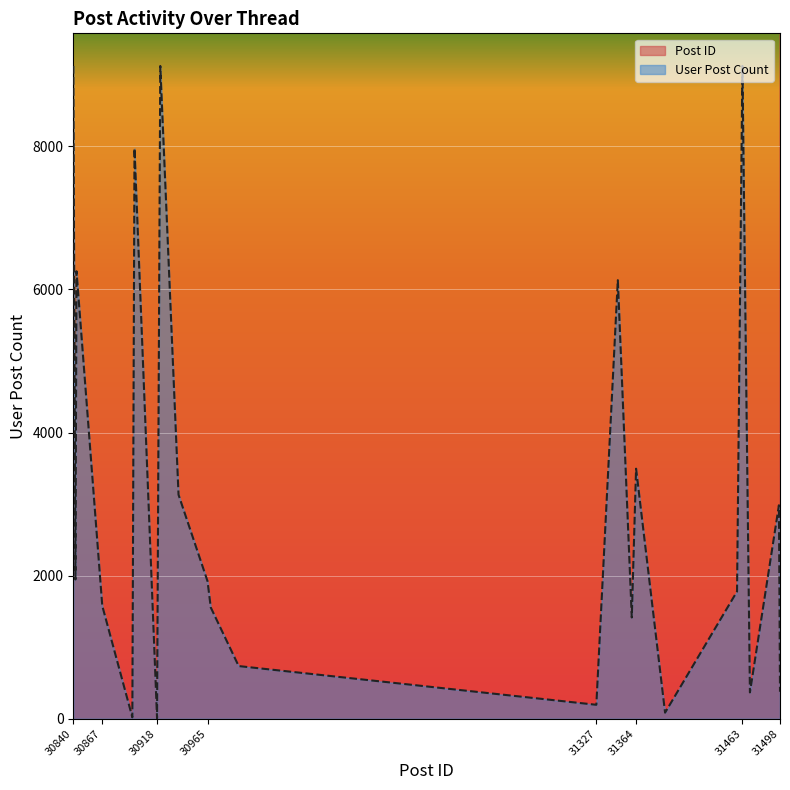

How many distinct data groups are displayed?

2